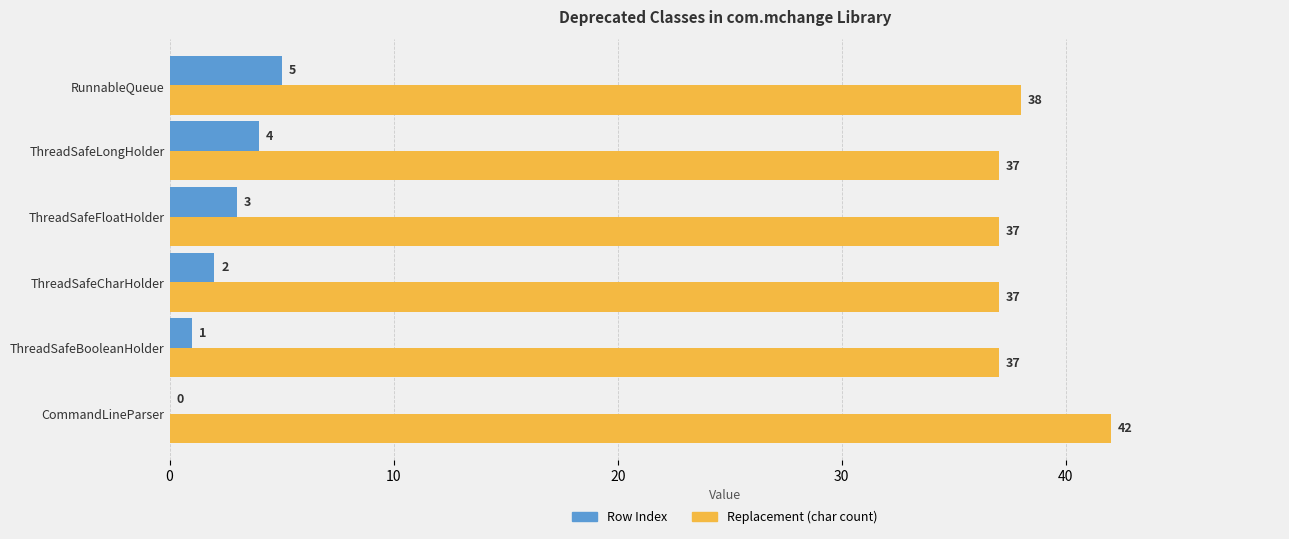

What is the sum of all Row Index values?

15